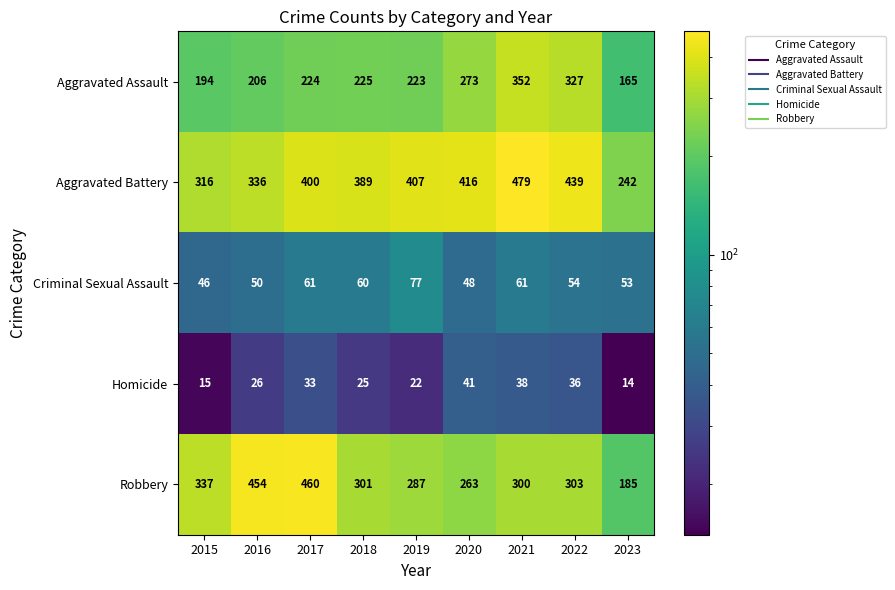

Read the Homicide value at 2018, to the nearest 5.

25